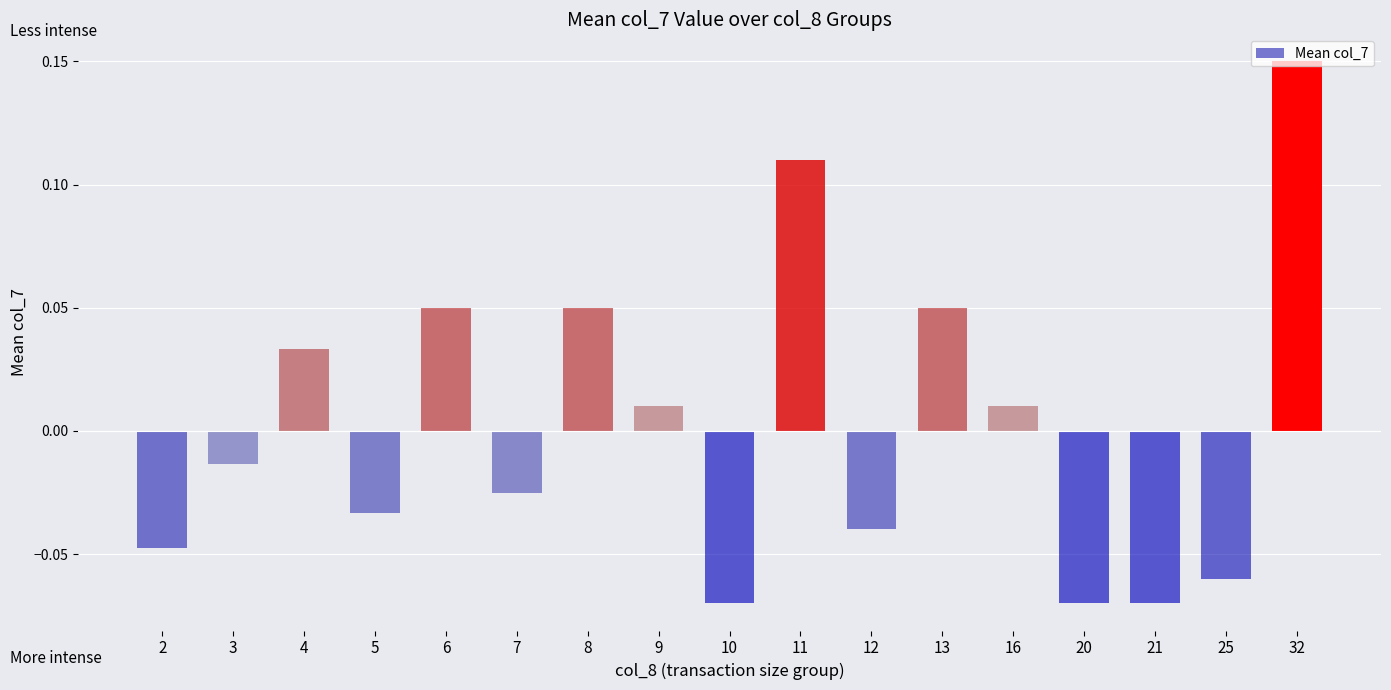

Which label corresponds to the largest value in the chart?

32